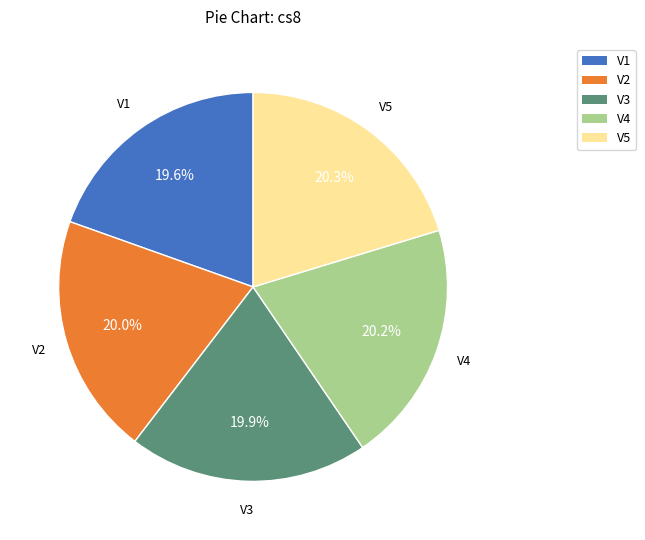

To the nearest percent, what portion does V4 represent?

20%